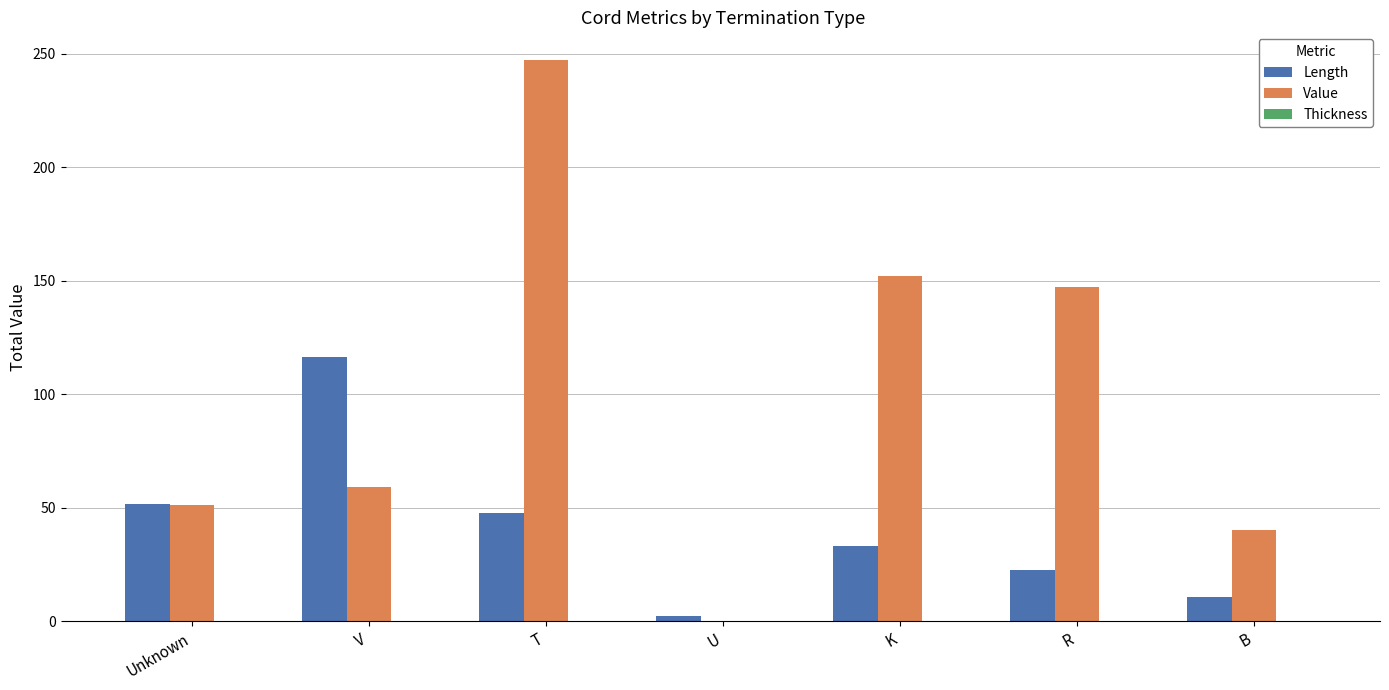

What is the approximate value of Length at T?

47.5